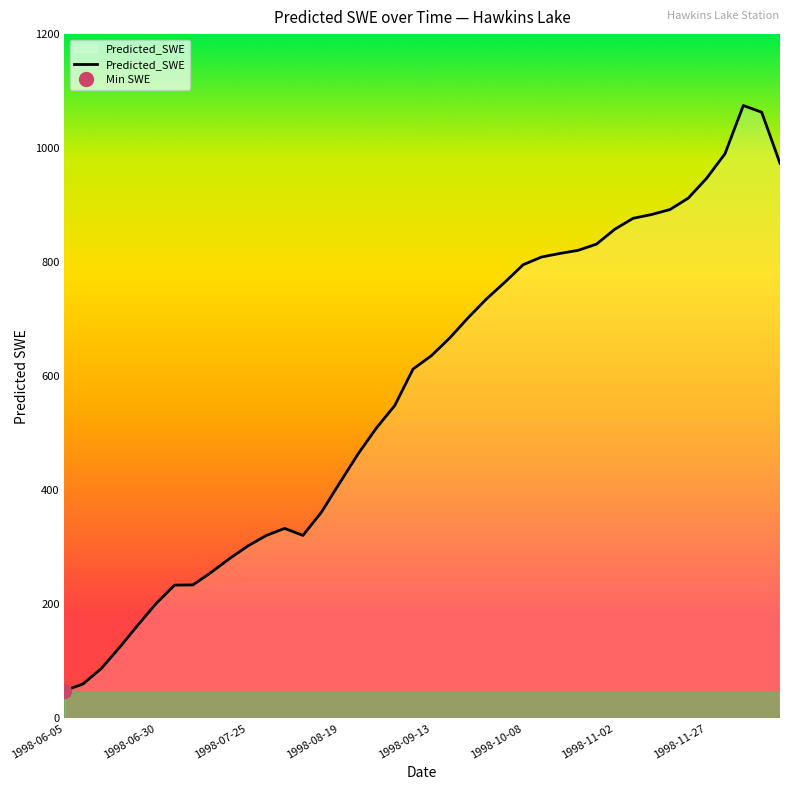

Where is the first local minimum?

13